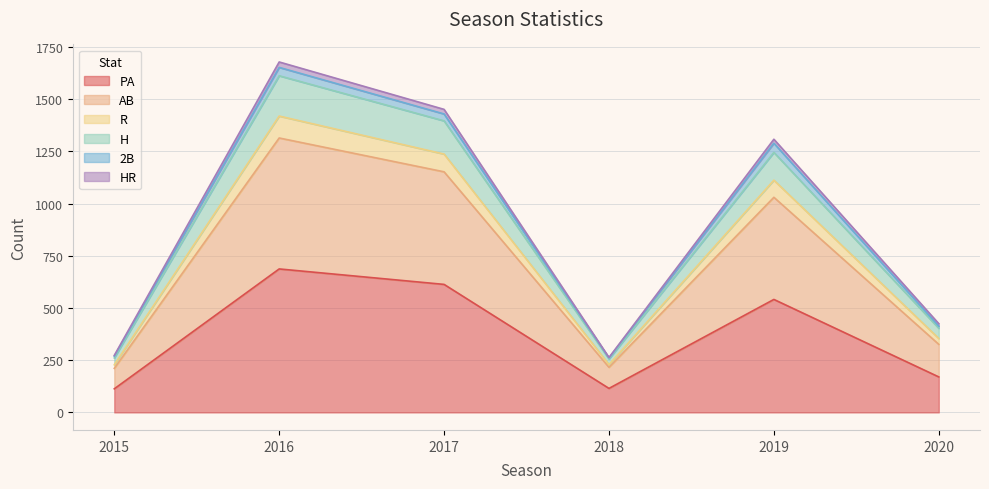

The value of R at 2015 is 461. True or false?

False